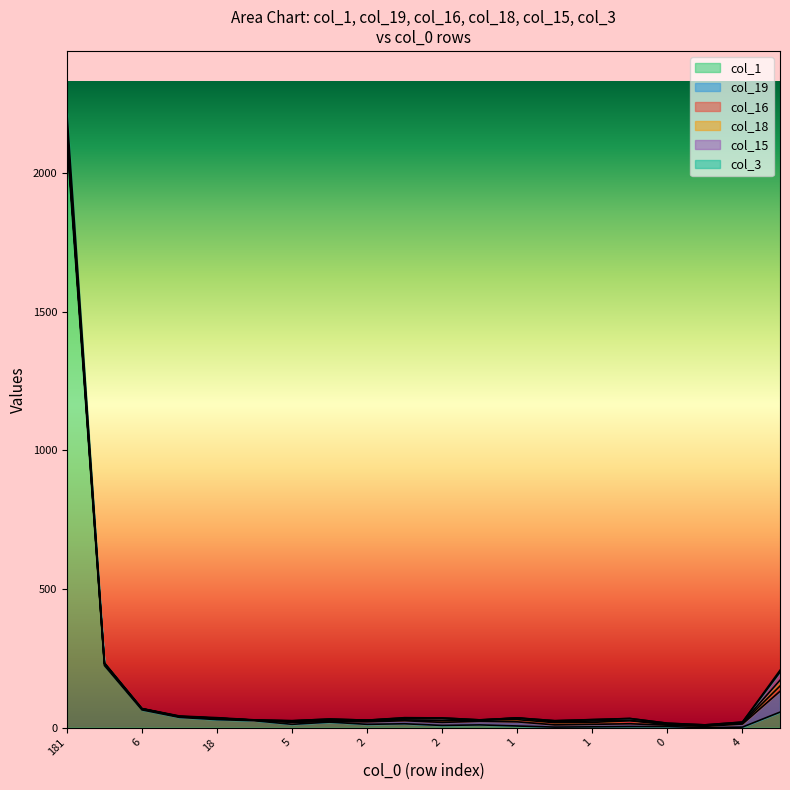

At how many categories does at least one series exceed 59?

4